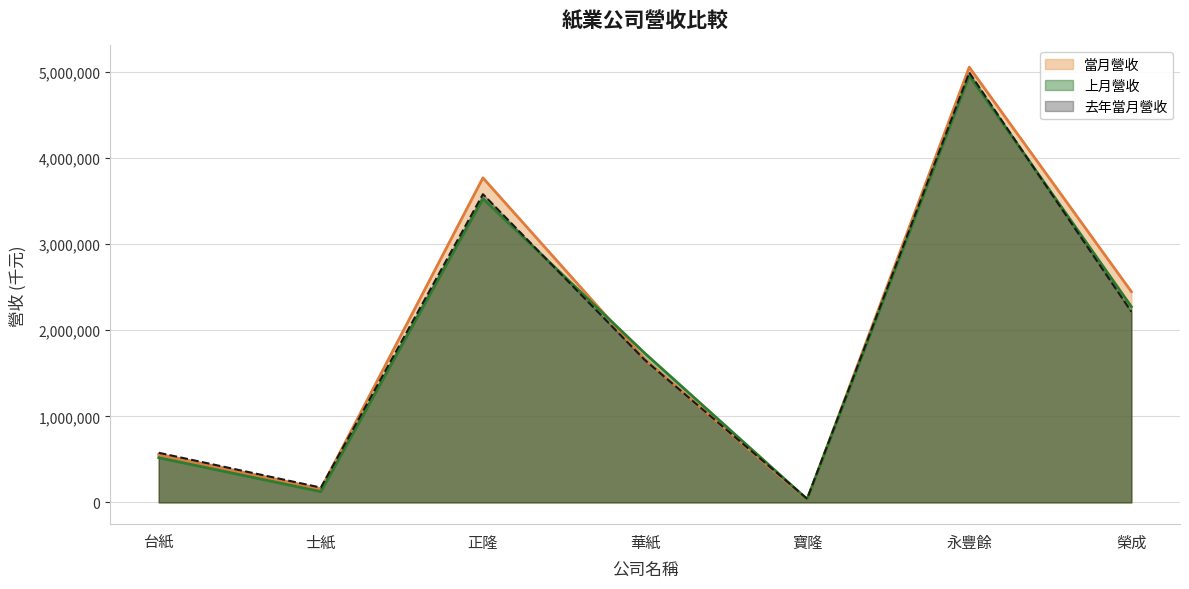

Does the chart display data point markers on the line(s)?

No